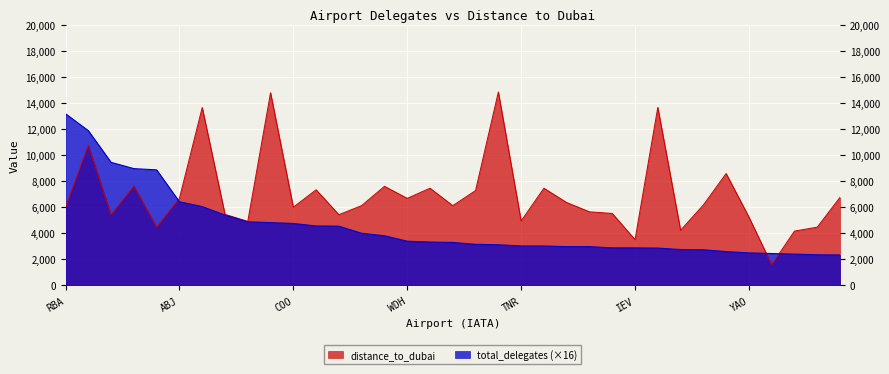

What is the average value of the distance_to_dubai series?

6941.2